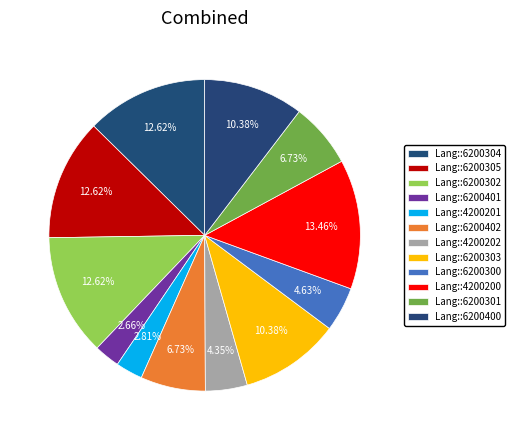

How many segments does this pie chart have?

12